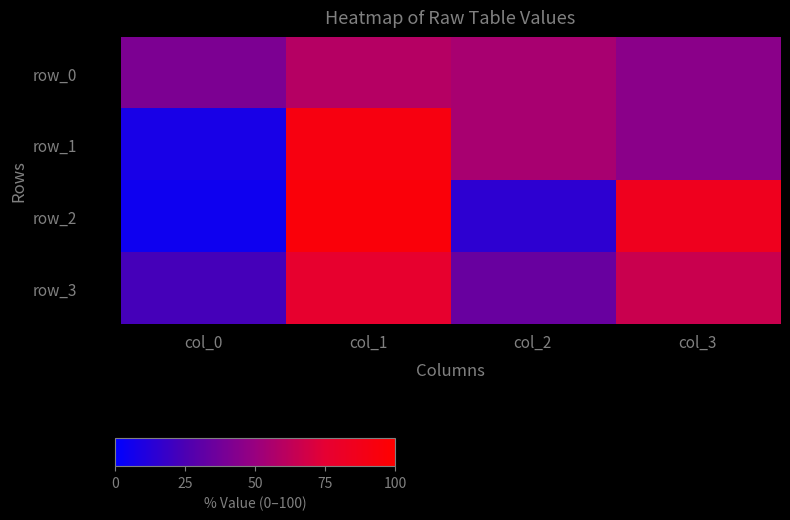

Rank the series at col_1 from lowest to highest value.

row_0, row_3, row_1, row_2